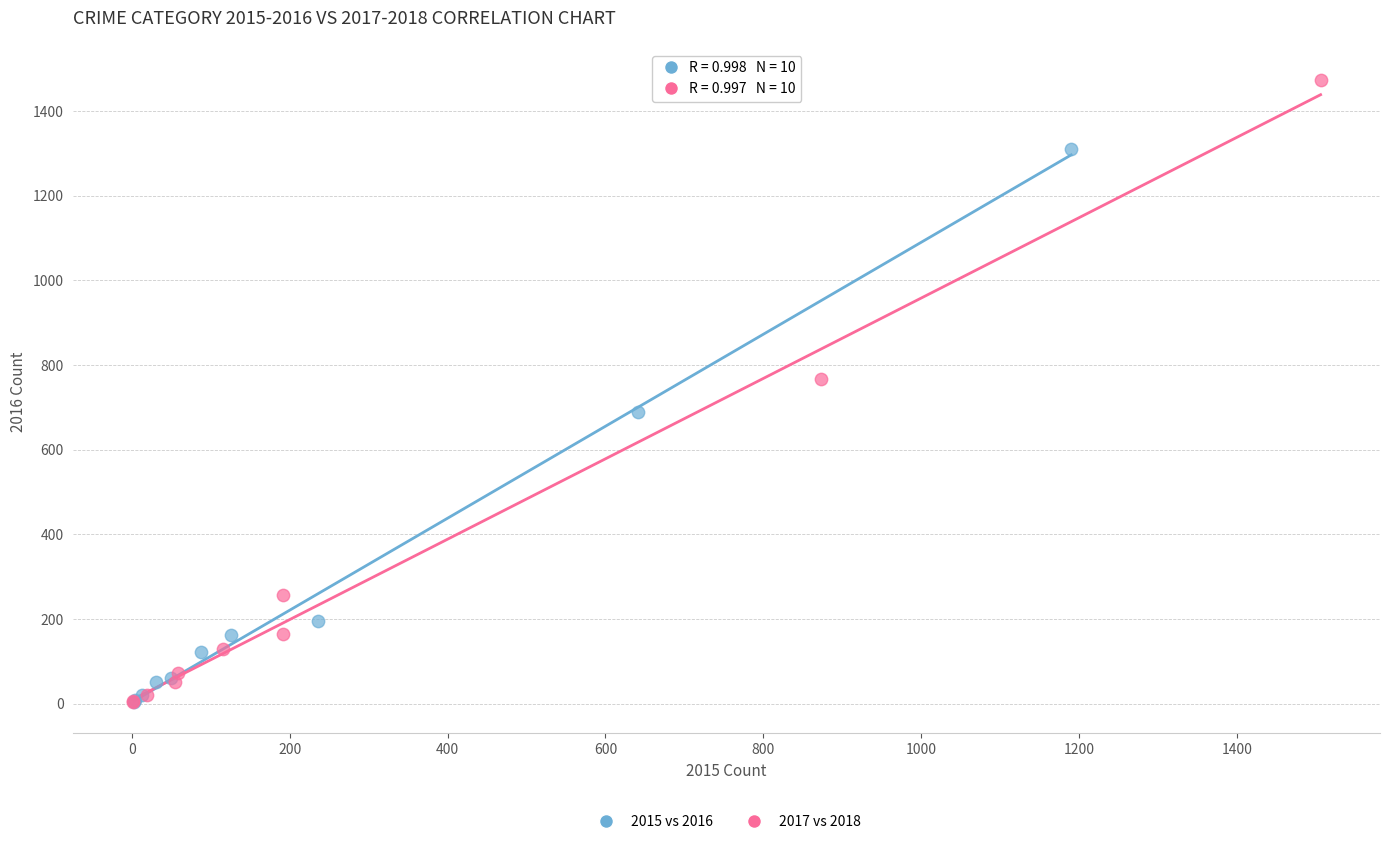

Which series reaches the maximum Y coordinate?

2017 vs 2018